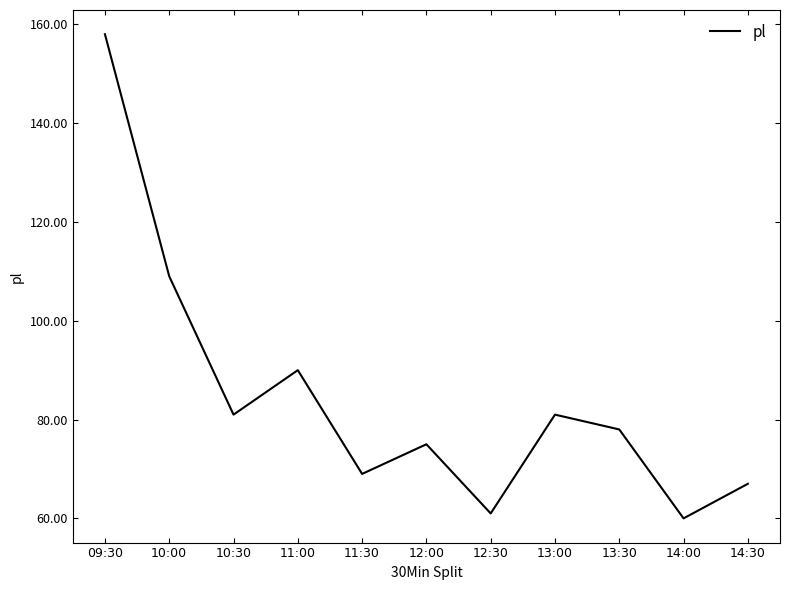

What is the difference between the second highest and minimum values?

49